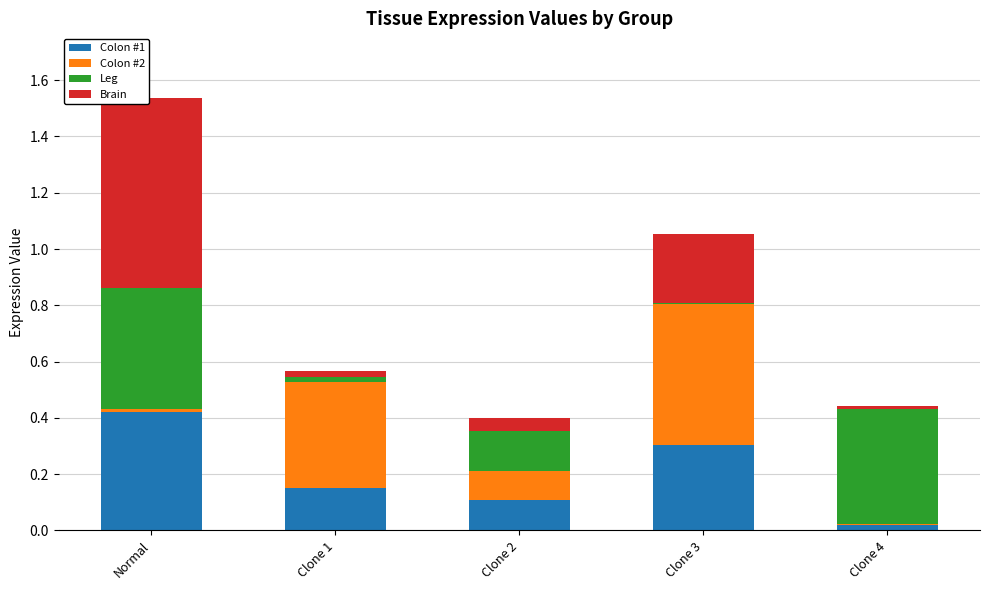

At which category is the sum across all series the highest?

Normal